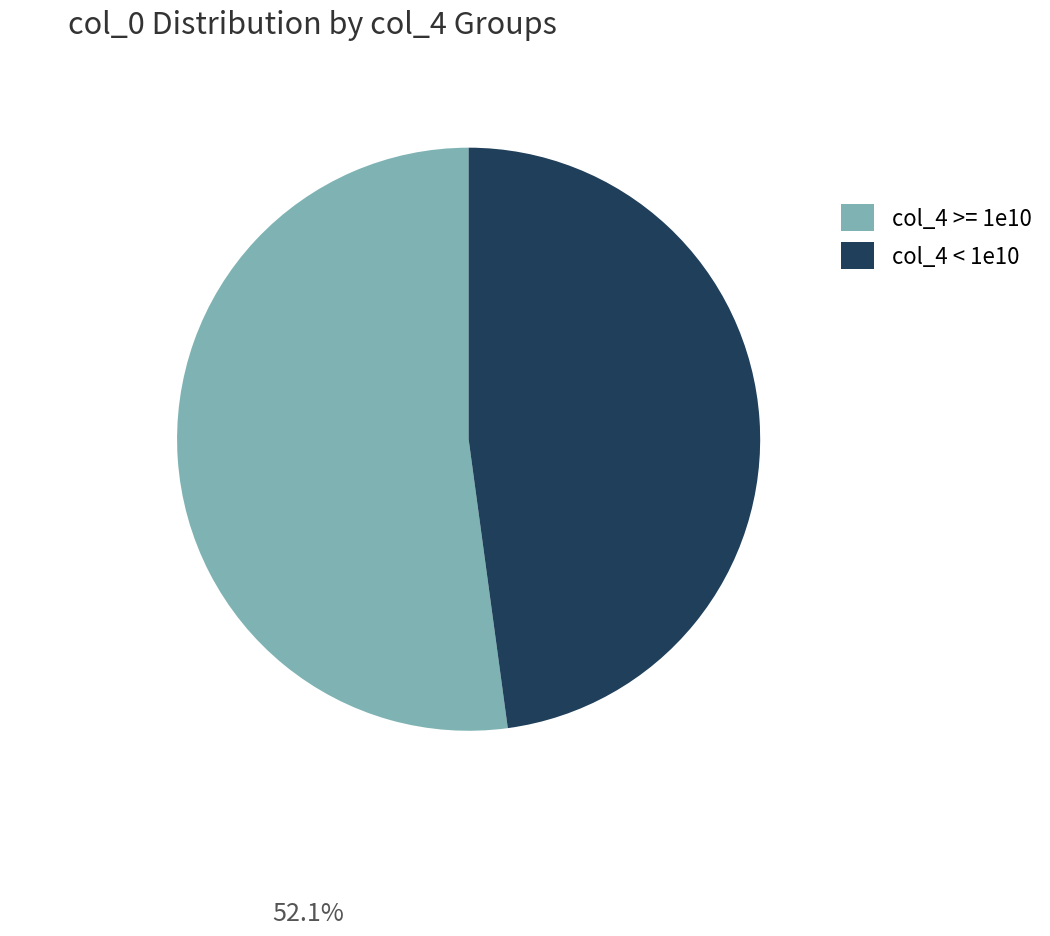

Is there a majority slice in this chart?

Yes